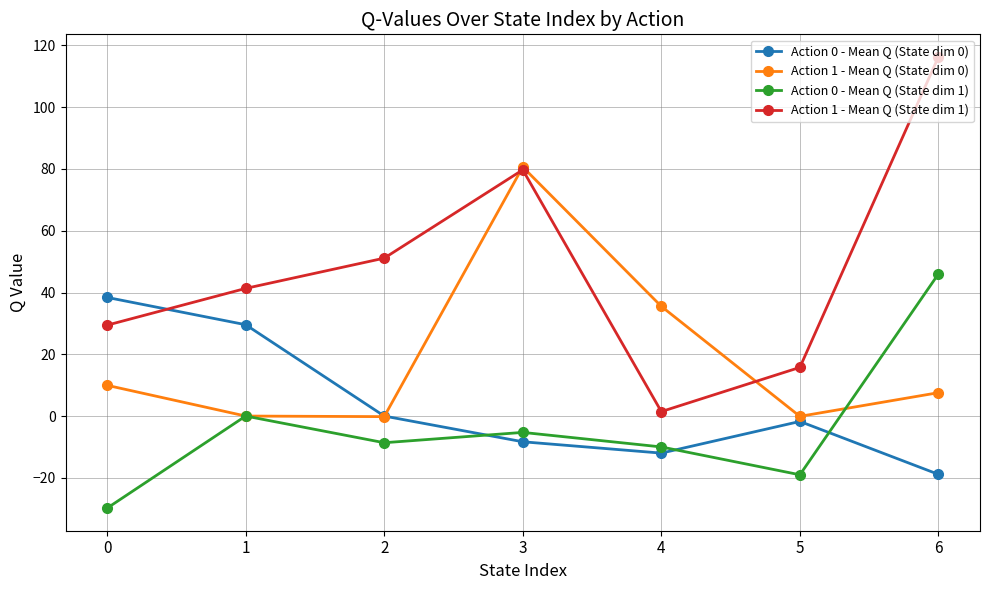

In Action 0 - Mean Q (State dim 0), how many points are lower than both neighbors (excluding endpoints)?

1